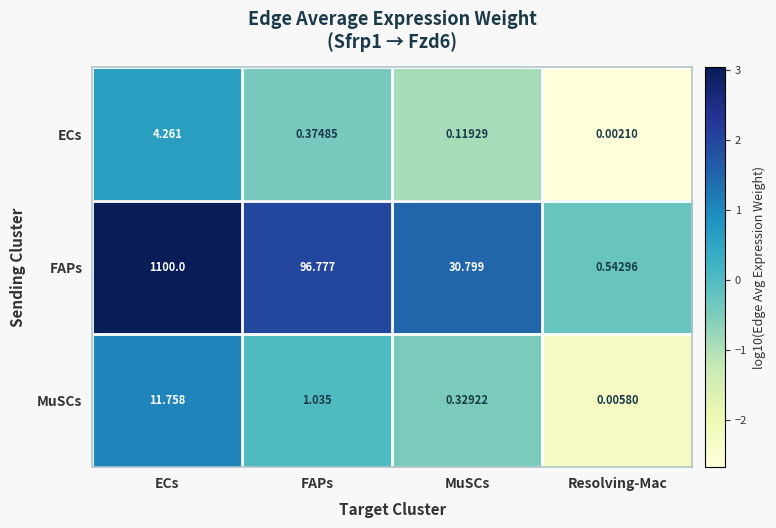

Rank the categories by FAPs value from highest to lowest.

ECs, FAPs, MuSCs, Resolving-Mac